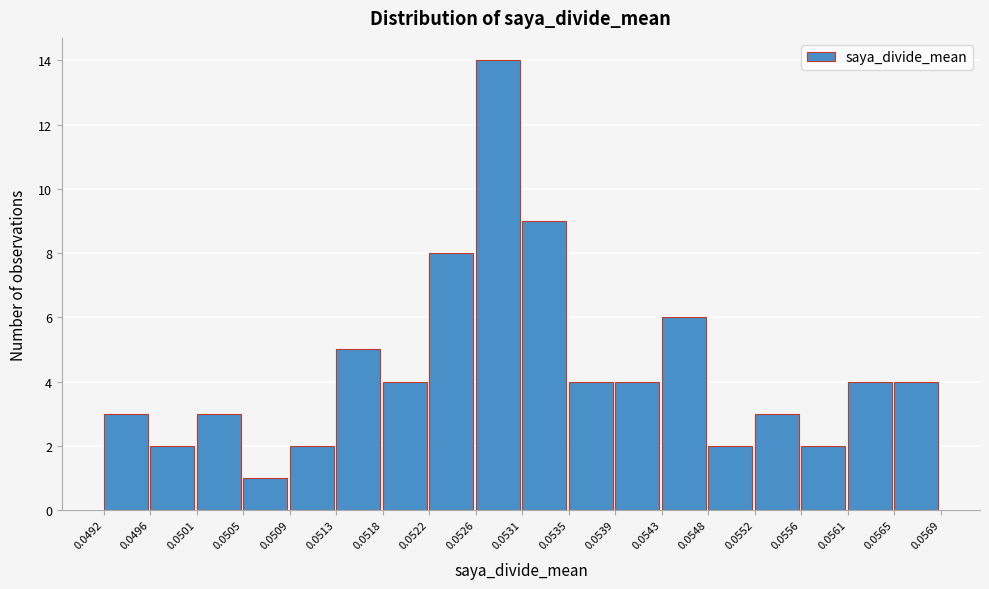

What is the height of the bar covering 0.0565 to 0.0569 on the x-axis? The values are not printed on the chart, so give them approximately, as read against the axis.

4